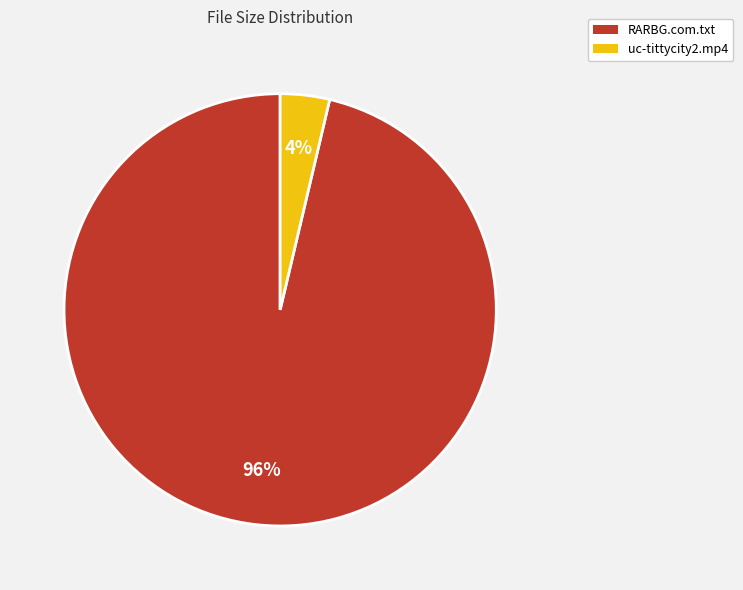

Is uc-tittycity2.mp4 the majority of the pie?

No